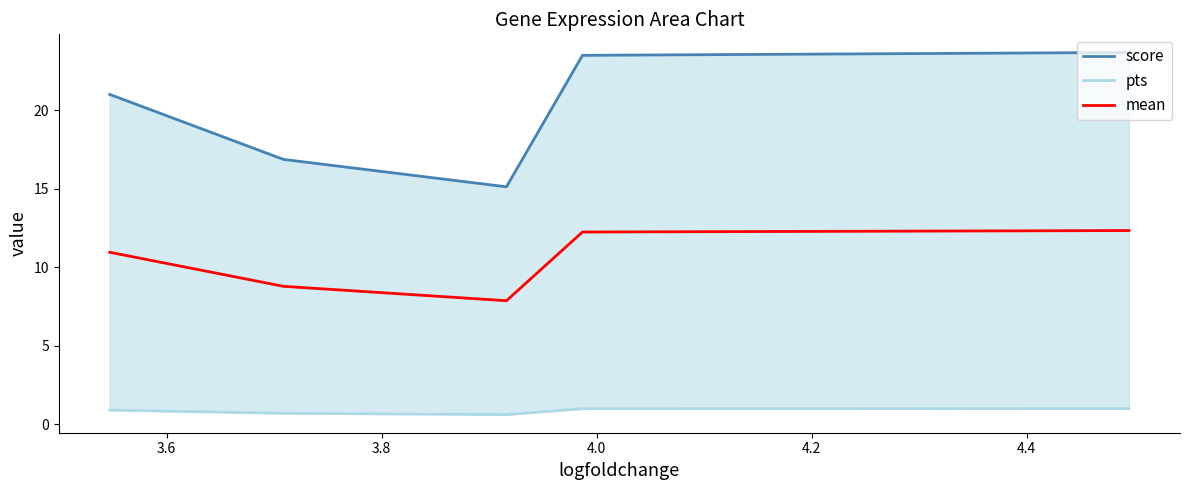

What is the maximum value for score?

23.7